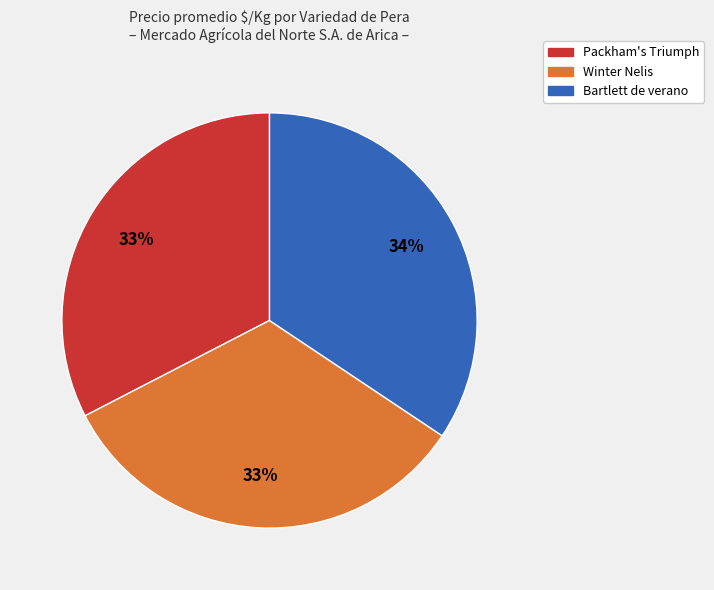

Is there any slice that represents more than half of the pie?

No